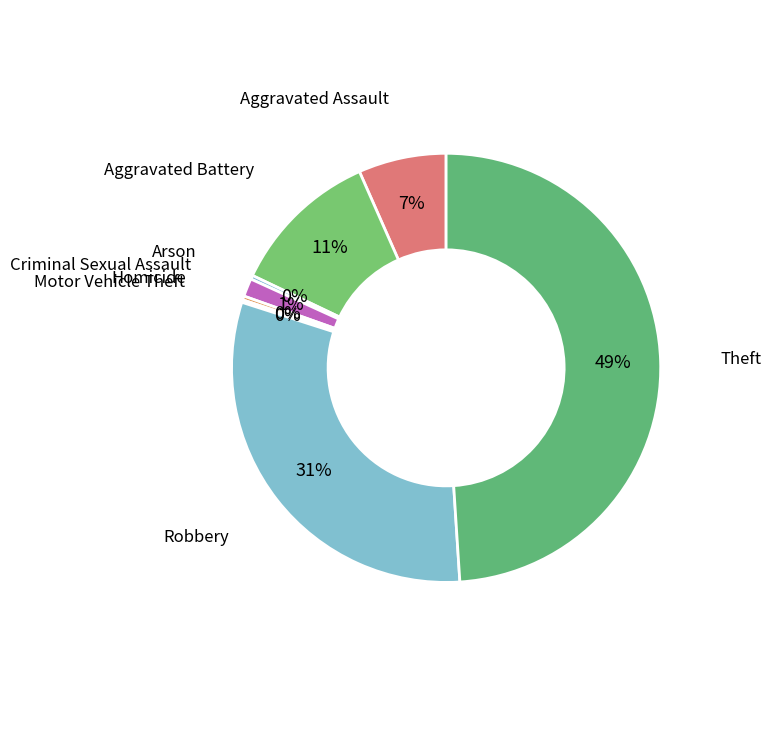

Combined, do Aggravated Assault and Aggravated Battery account for over 50%?

No